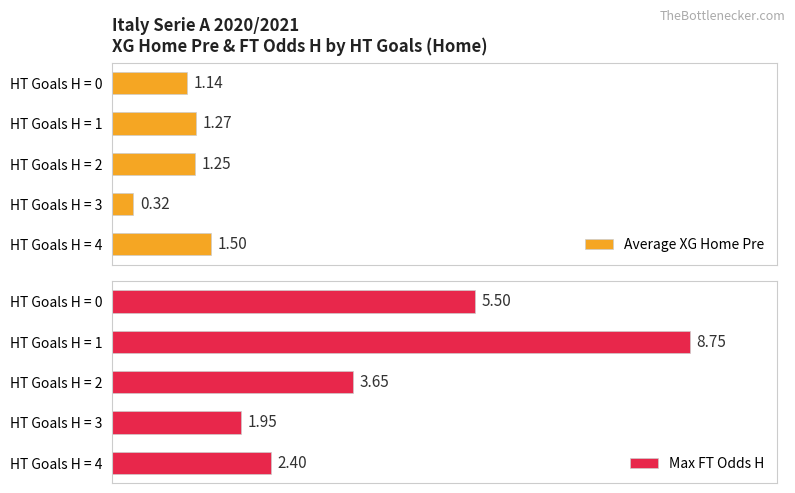

Rank the categories by Average XG Home Pre value from highest to lowest.

HT Goals H = 4, HT Goals H = 1, HT Goals H = 2, HT Goals H = 0, HT Goals H = 3